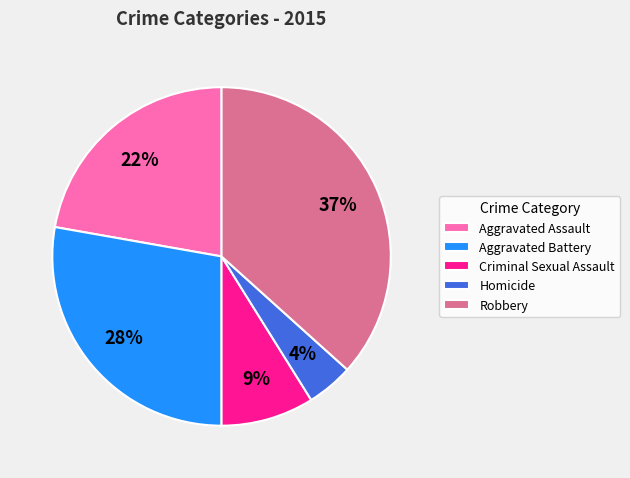

What is the largest slice in the pie chart?

Robbery